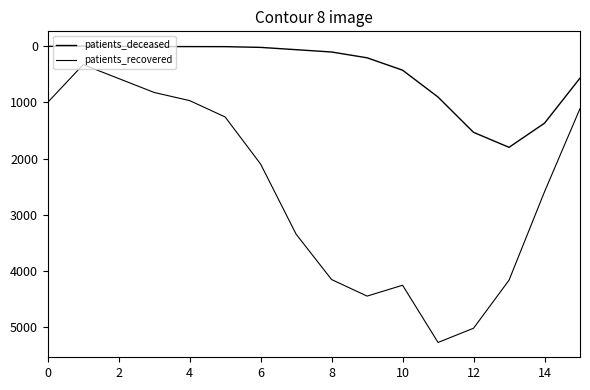

True or false: patients_recovered and patients_deceased intersect in this chart.

False